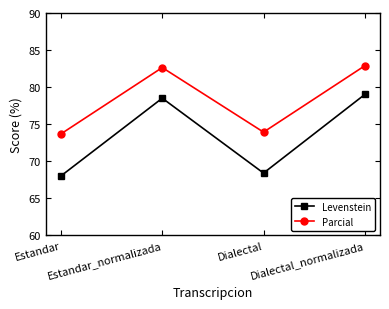

What is the difference between the maximum and minimum values in the Levenstein series?

11.0